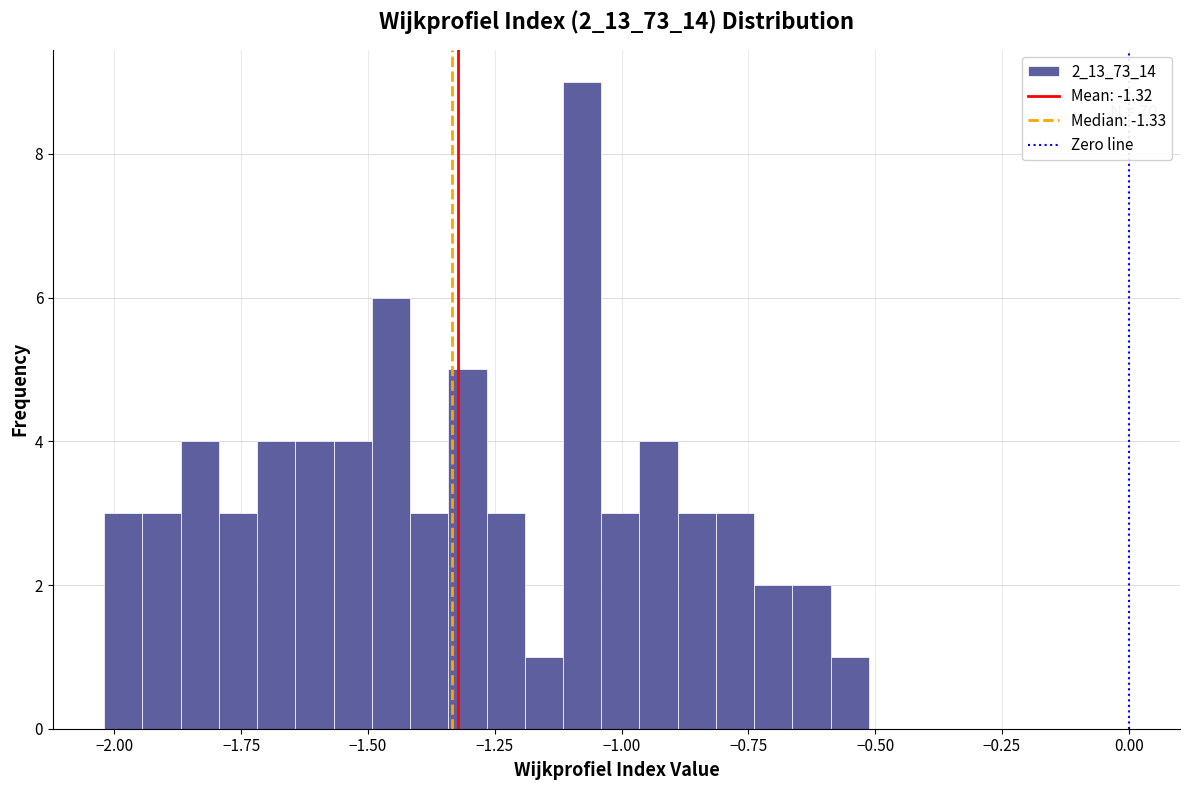

Around what value on the x-axis is the tallest bar? Give the approximate position of its centre, as read against the axis.

-1.10